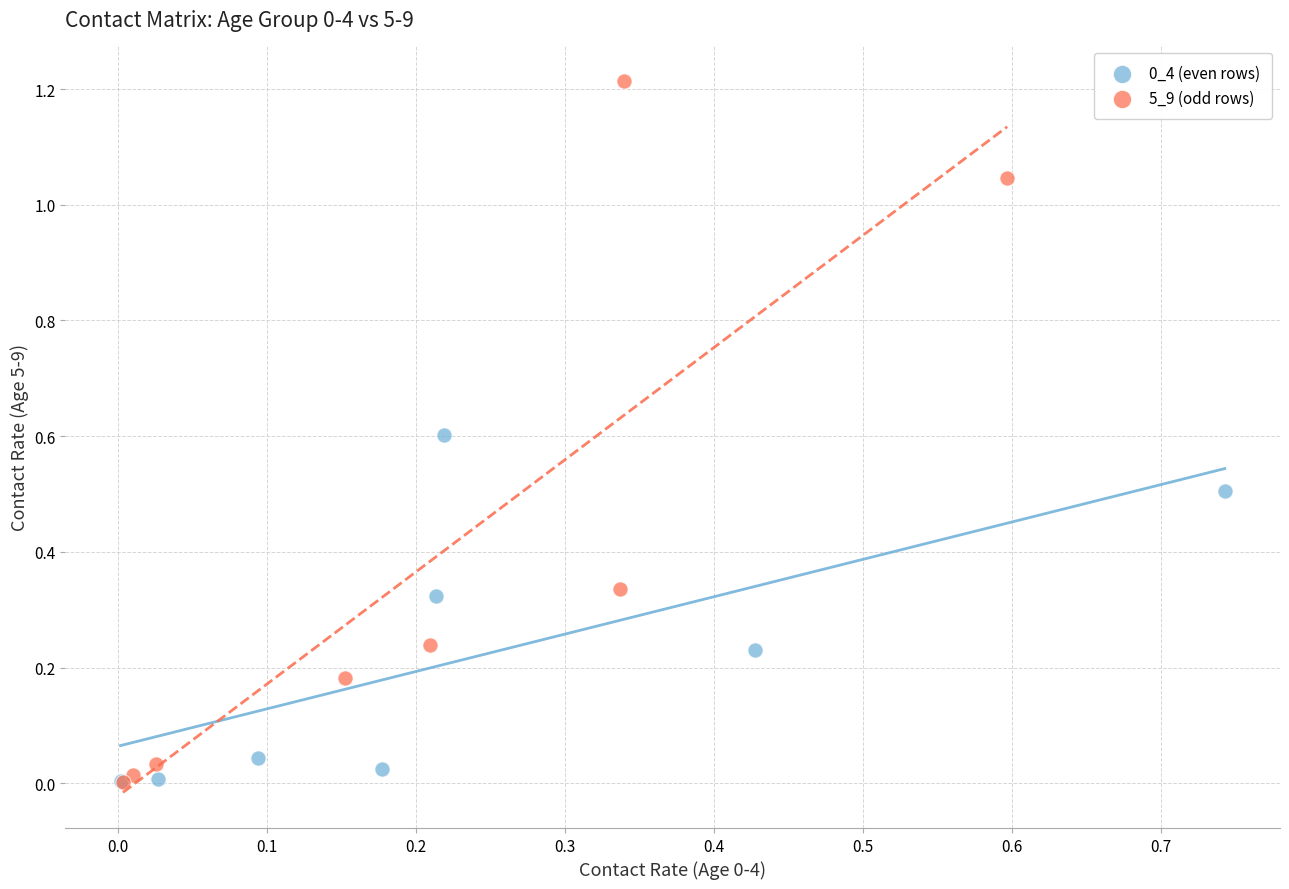

Which series has the widest spread of Y values?

5_9 (odd rows)